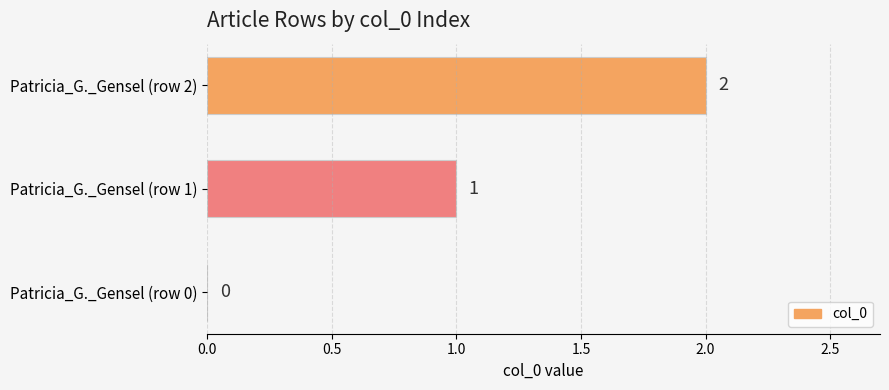

The value at Patricia_G._Gensel (row 1) is 1. True or false?

True